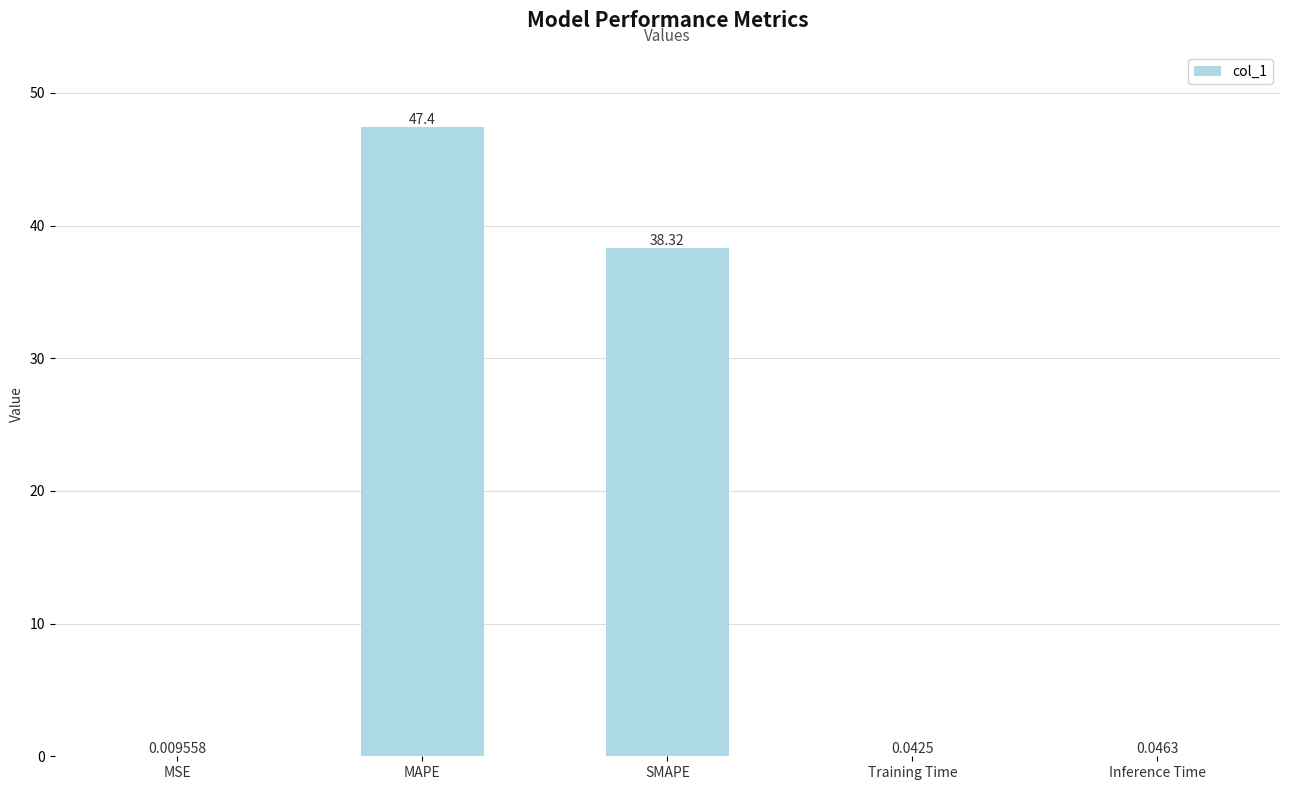

The chart shows a value of 64.2 at MAPE. True or false?

False